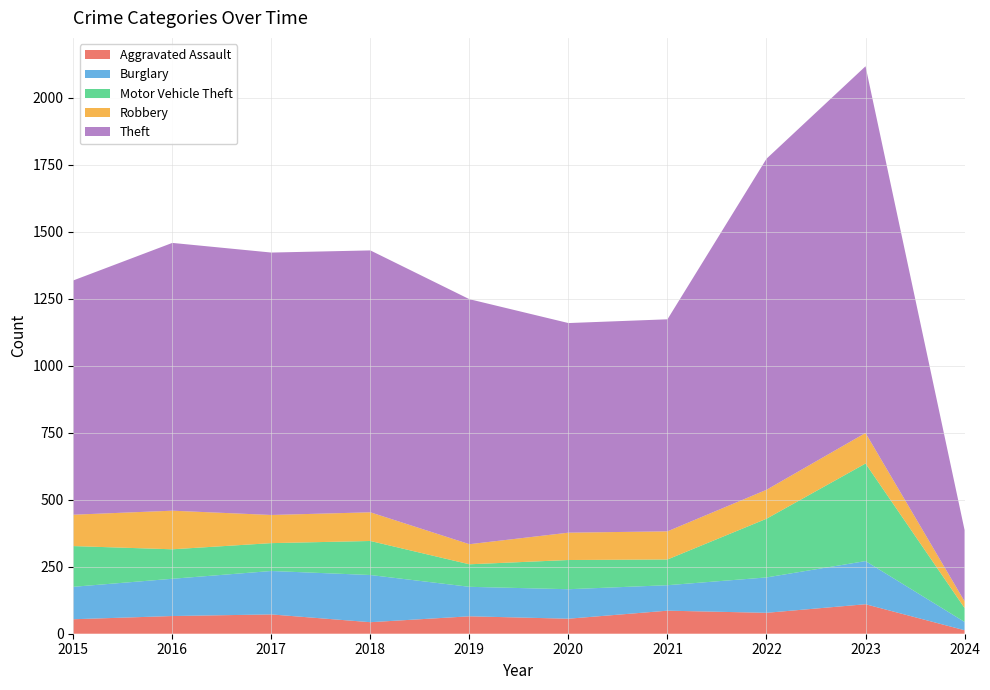

Reading right to left, list all the values displayed in this chart.

Aggravated Assault: 13	110	78	86	56	65	43	72	66	54
Burglary: 31	161	132	95	110	110	176	162	139	121
Motor Vehicle Theft: 52	364	219	96	109	84	127	104	110	152
Robbery: 25	114	108	105	102	75	107	105	144	117
Theft: 266	1368	1235	791	782	914	977	979	999	874